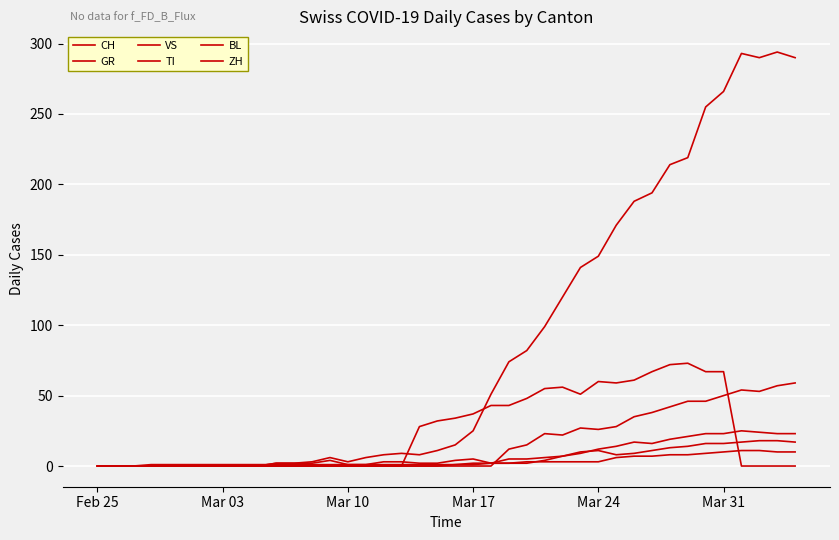

What is the average value of the ZH series?

16